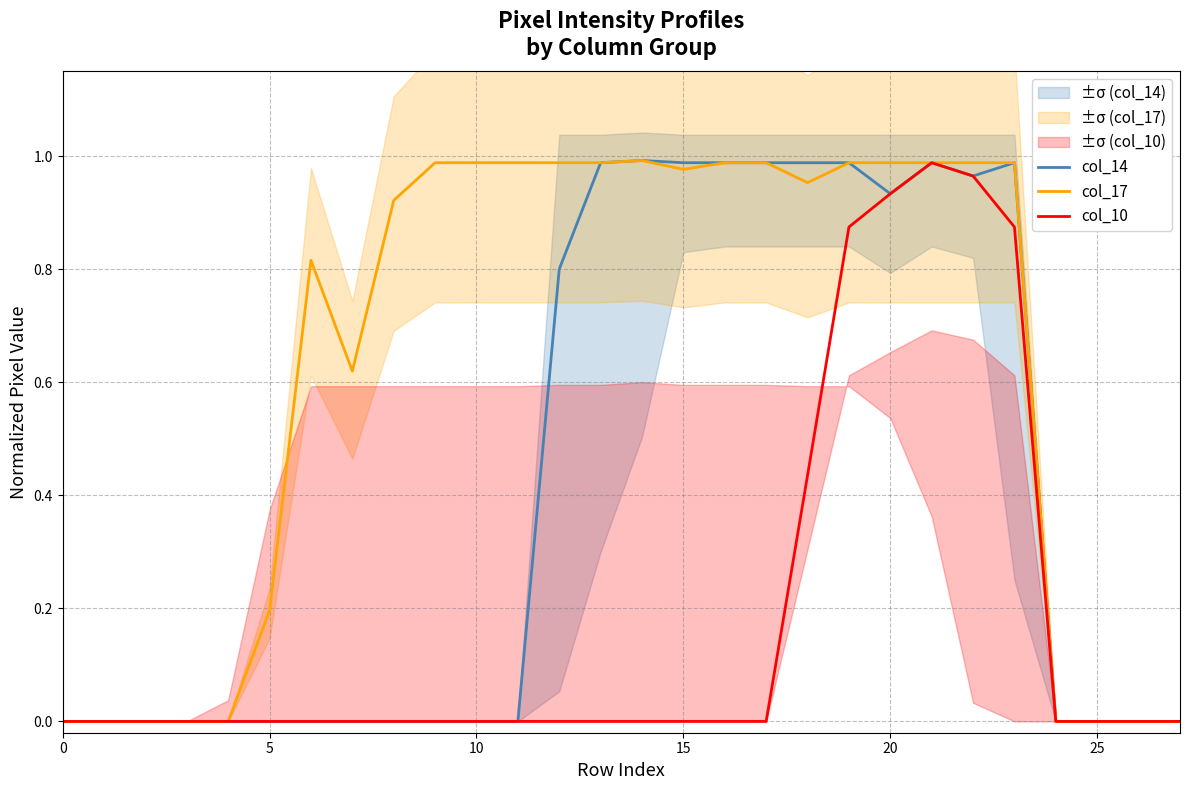

How many lines are shown in the chart?

3